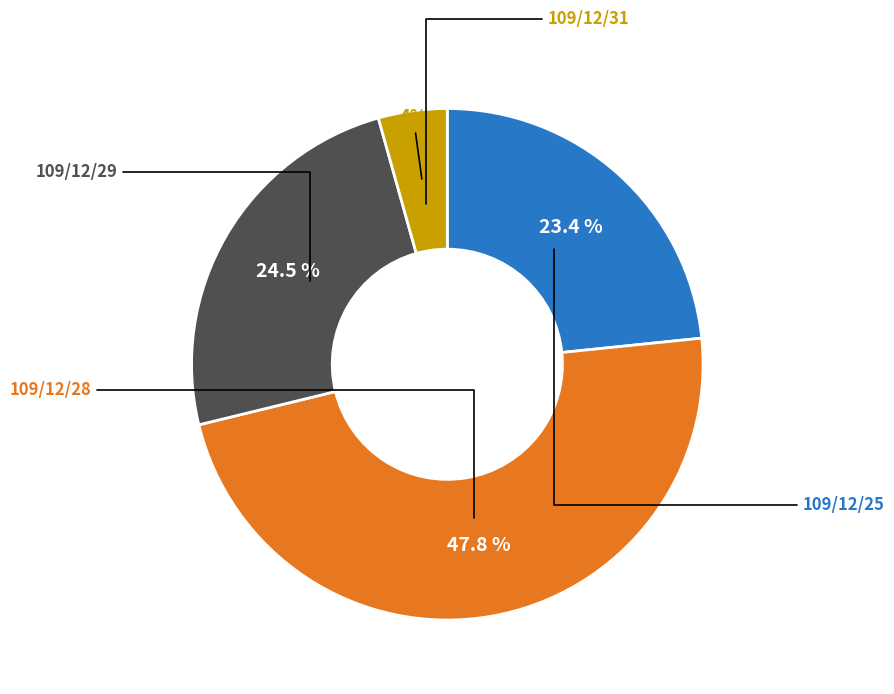

Is there a majority slice in this chart?

No